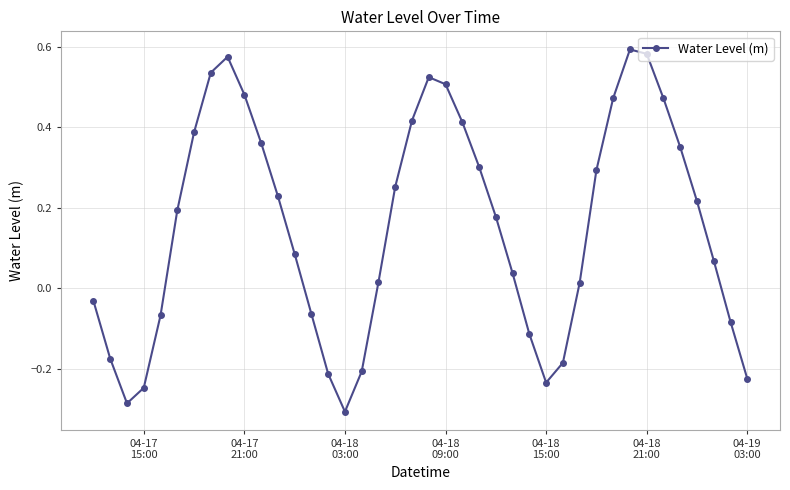

True or false: the data has more than 0 interior local peaks.

True